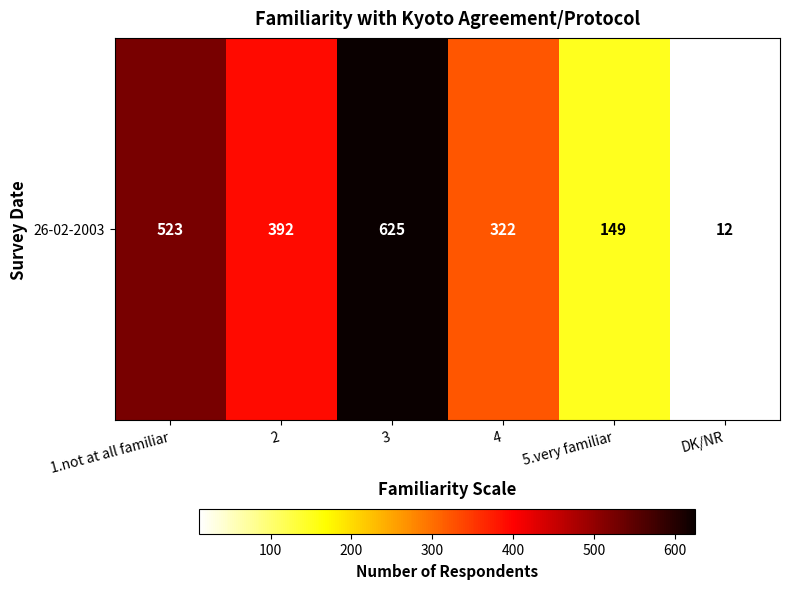

Is it true that the value at 3 is 419?

False